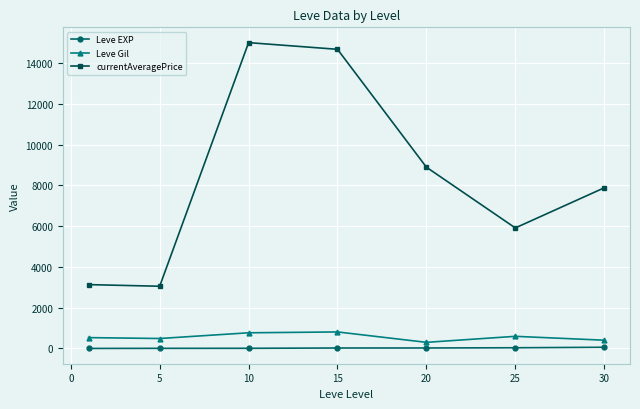

Which series has the largest range (max minus min)?

currentAveragePrice